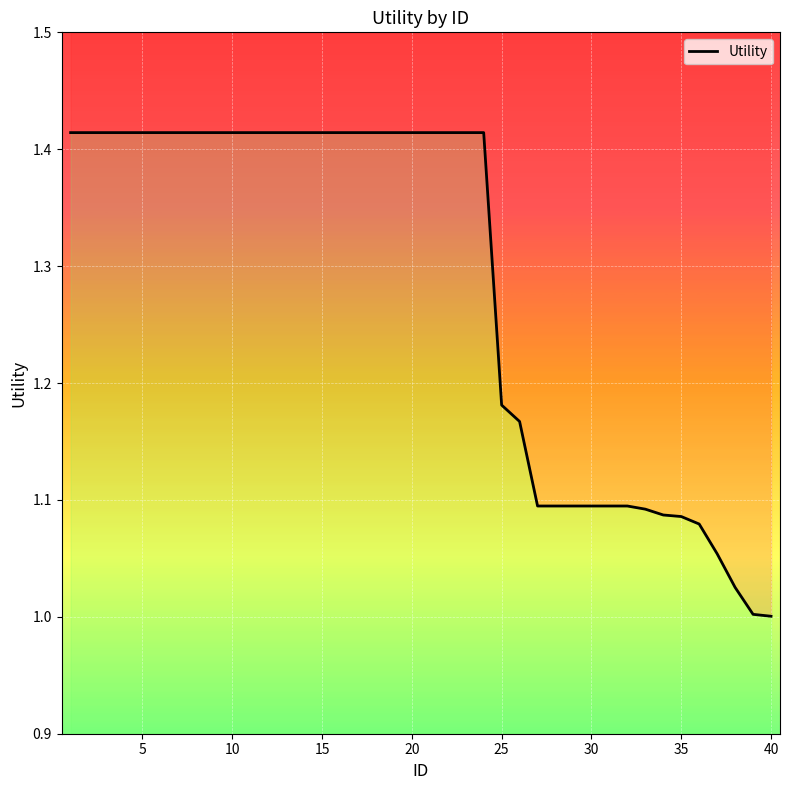

Reading left to right, list all the values displayed in this chart.

1.4	1.4	1.4	1.4	1.4	1.4	1.4	1.4	1.4	1.4	1.4	1.4	1.4	1.4	1.4	1.4	1.4	1.4	1.4	1.4	1.4	1.4	1.4	1.4	1.2	1.2	1.1	1.1	1.1	1.1	1.1	1.1	1.1	1.1	1.1	1.1	1.1	1.0	1.0	1.0